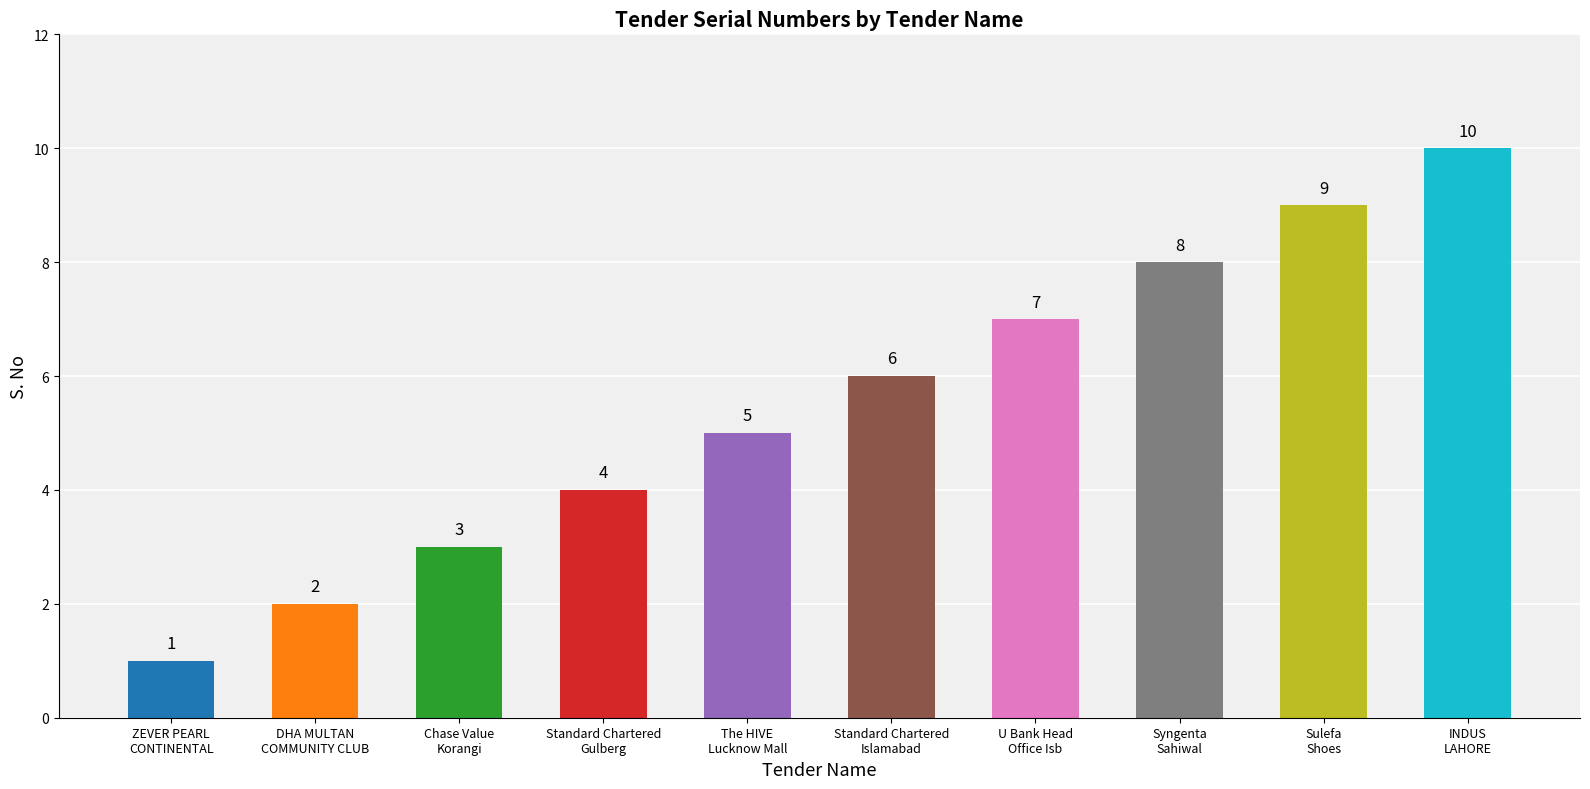

The value at Chase Value
Korangi is 2. True or false?

False